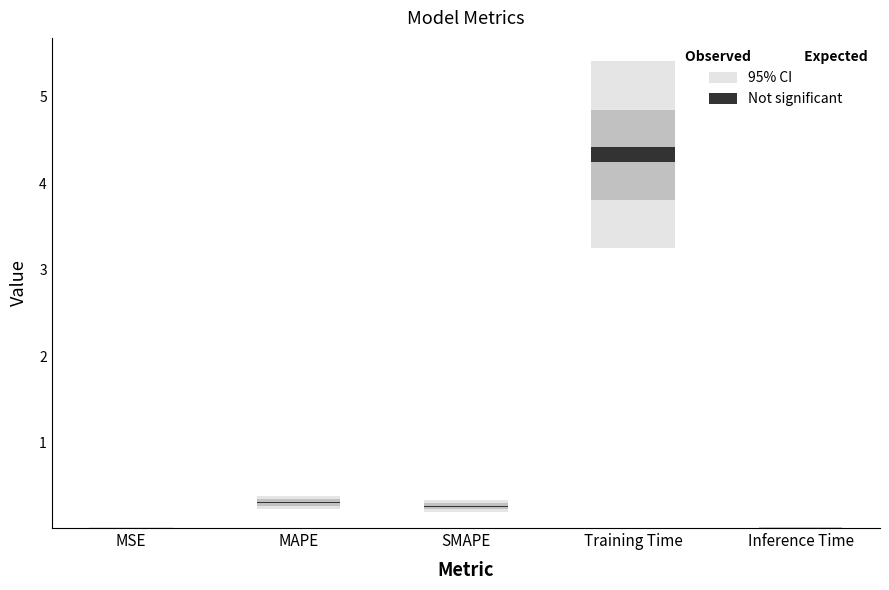

List the labels in order of value, smallest first.

Inference Time, MSE, SMAPE, MAPE, Training Time